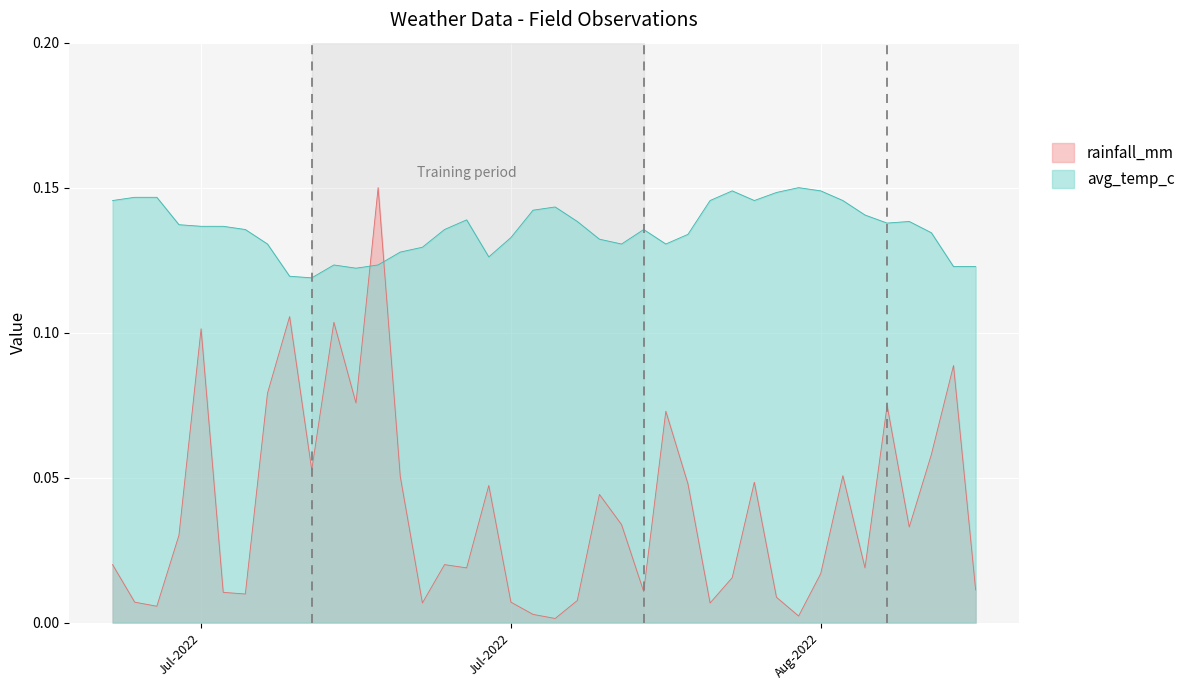

What is the value of the avg_temp_c point at the 27th from the left?

0.1